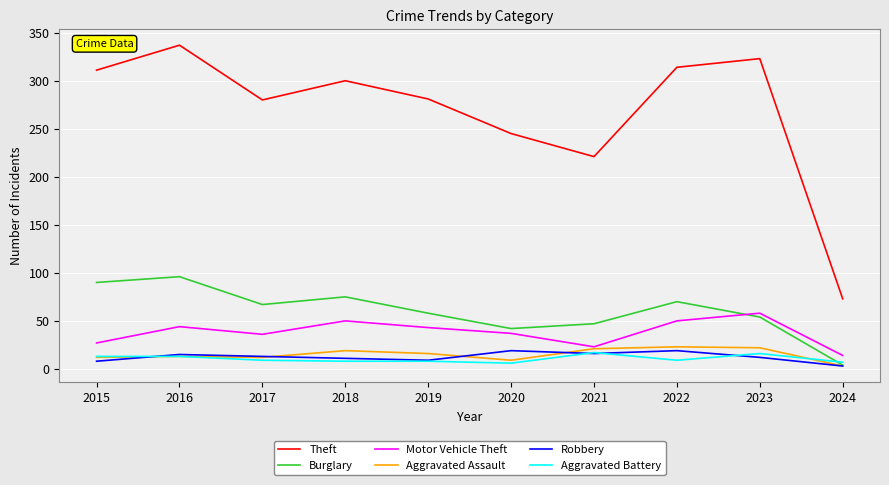

At how many categories does at least one series exceed 249?

7